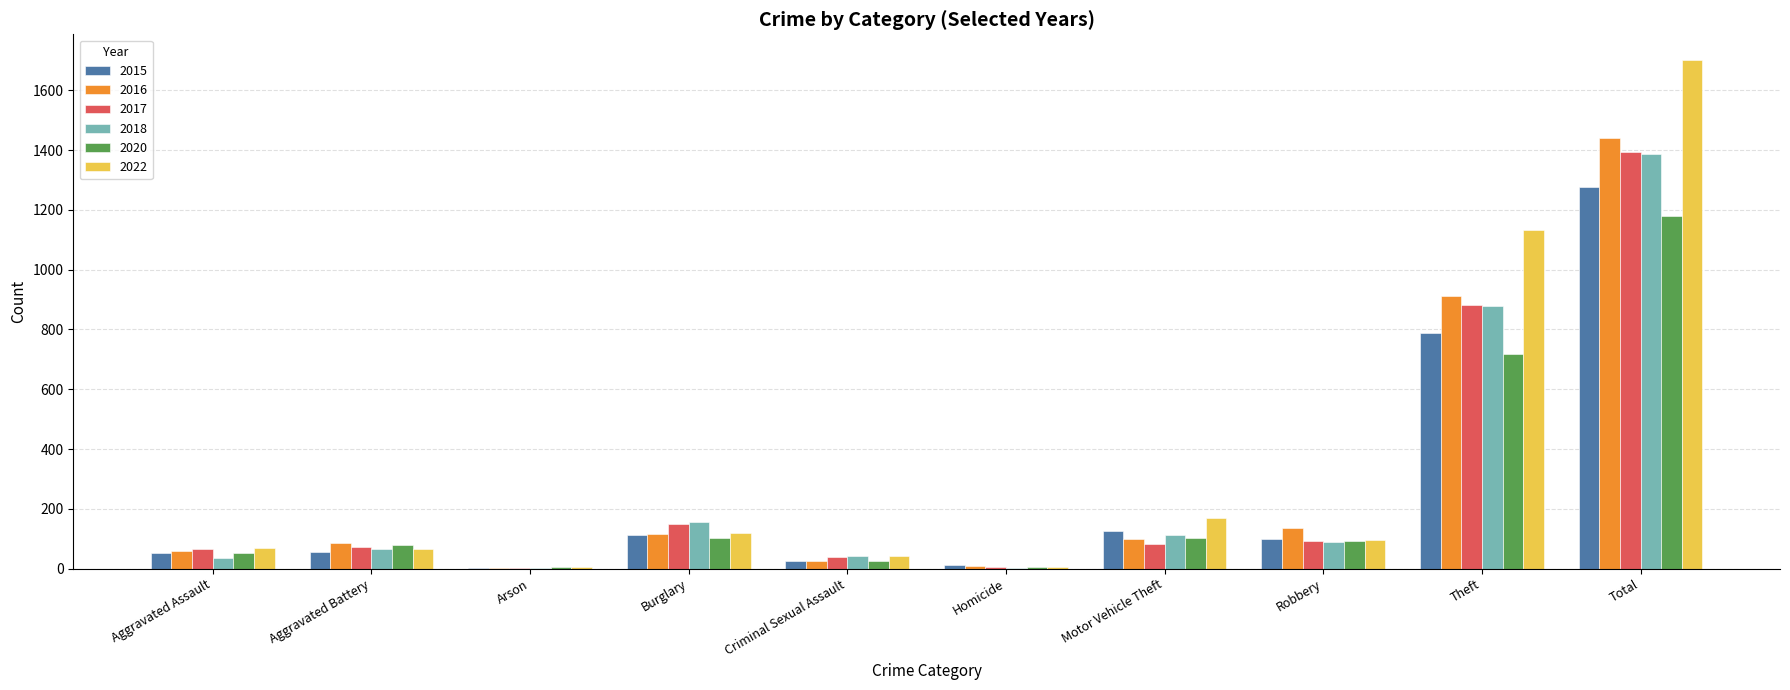

Are the bars grouped side by side (vs. stacked)?

Yes